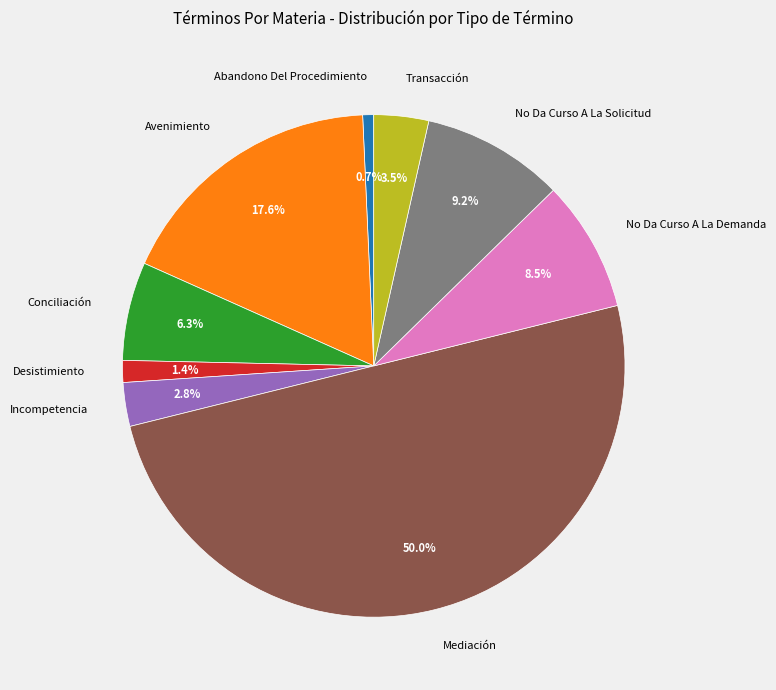

To the nearest percent, what is the difference between the largest and smallest slice percentages?

49%